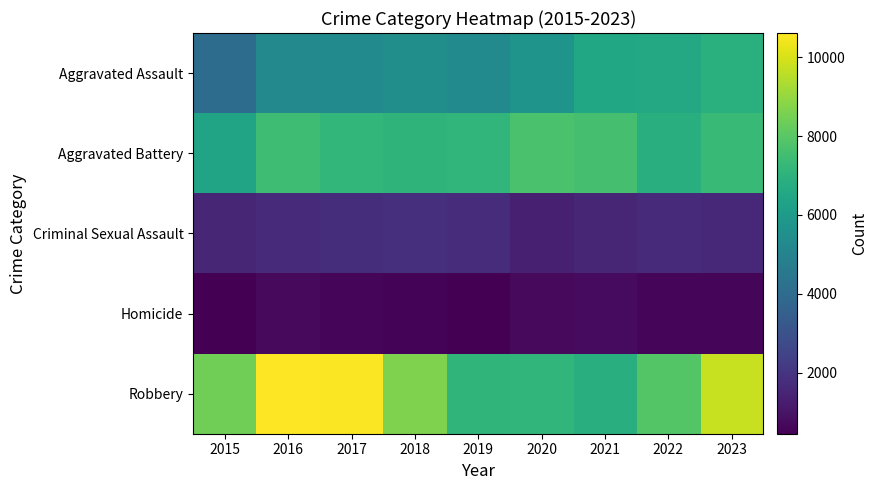

How many distinct data groups are displayed?

5